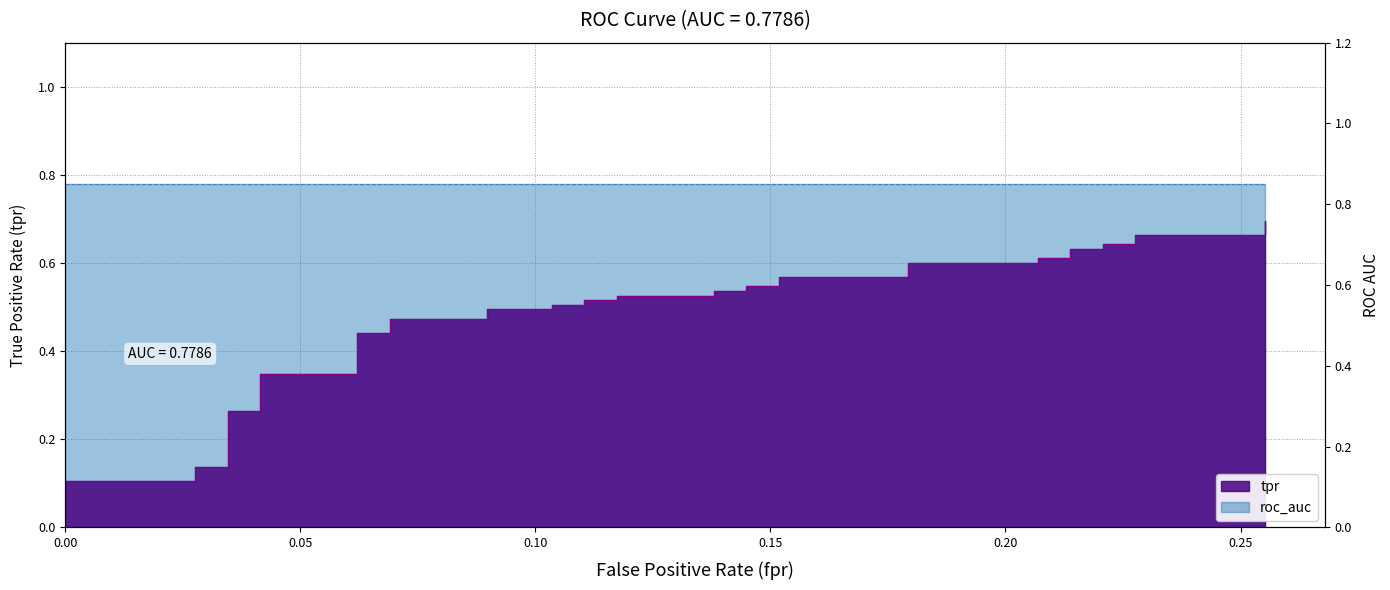

Reading left to right, extract all data points from this chart.

0=0.0	0=0.0	0=0.1	0.02758620689655172=0.1	0.02758620689655172=0.1	0.02758620689655172=0.1	0.03448275862068965=0.1	0.03448275862068965=0.3	0.04137931034482759=0.3	0.04137931034482759=0.3	0.06206896551724138=0.3	0.06206896551724138=0.4	0.06896551724137931=0.4	0.06896551724137931=0.5	0.0896551724137931=0.5	0.0896551724137931=0.5	0.103448275862069=0.5	0.103448275862069=0.5	0.1103448275862069=0.5	0.1103448275862069=0.5	0.1172413793103448=0.5	0.1172413793103448=0.5	0.1379310344827586=0.5	0.1379310344827586=0.5	0.1448275862068966=0.5	0.1448275862068966=0.5	0.1517241379310345=0.5	0.1517241379310345=0.6	0.1793103448275862=0.6	0.1793103448275862=0.6	0.2068965517241379=0.6	0.2068965517241379=0.6	0.2137931034482759=0.6	0.2137931034482759=0.6	0.2206896551724138=0.6	0.2206896551724138=0.6	0.2275862068965517=0.6	0.2275862068965517=0.7	0.2551724137931035=0.7	0.2551724137931035=0.7